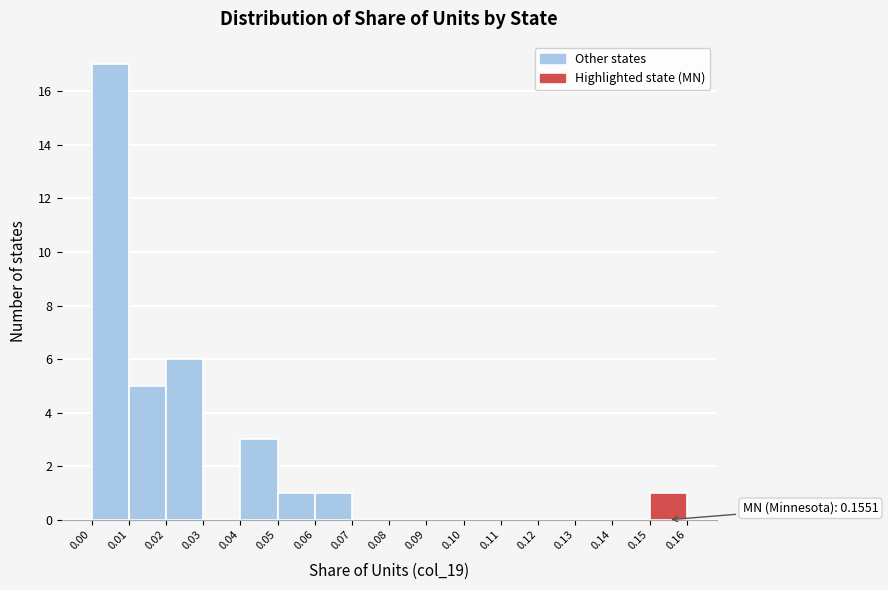

Which range on the x-axis has the tallest bar?

0.00 to 0.01